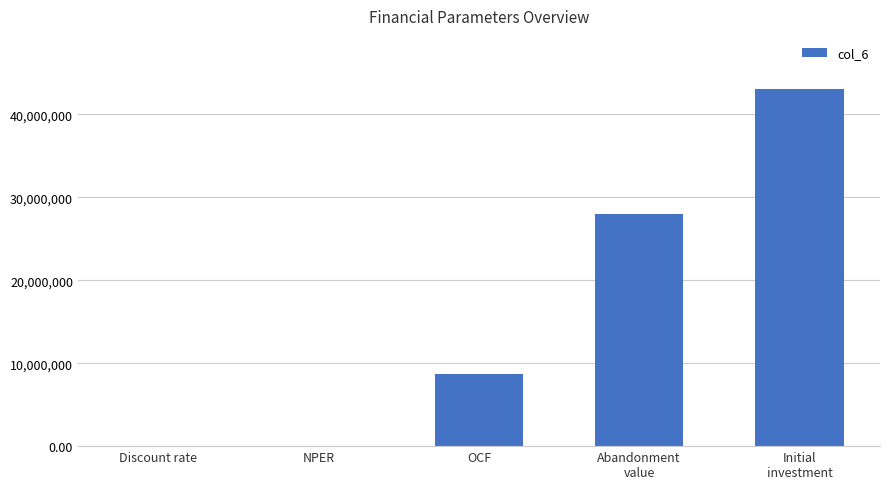

What is the approximate value at OCF?

8700000.0